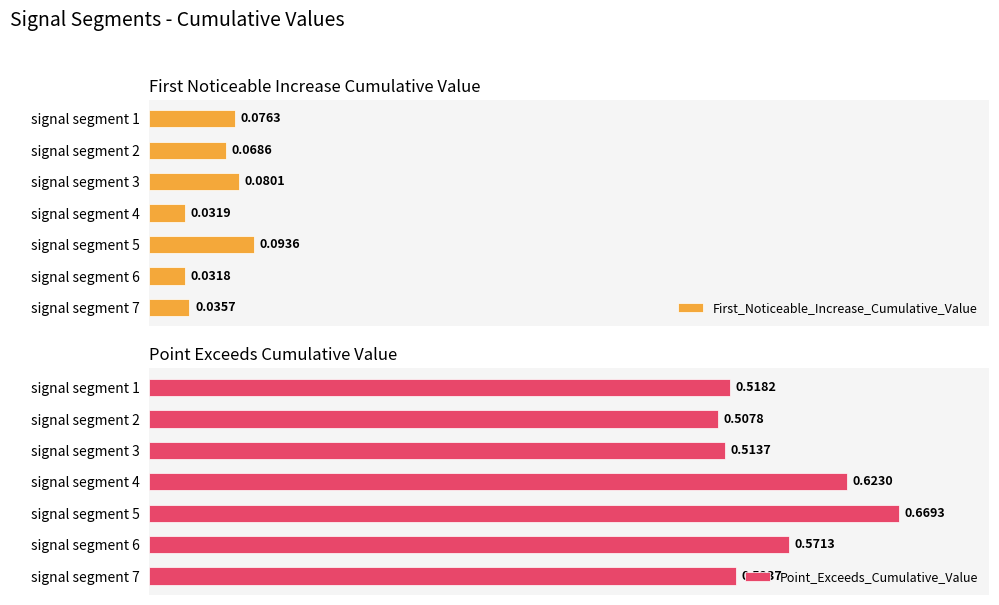

Are the bars grouped side by side (vs. stacked)?

Yes